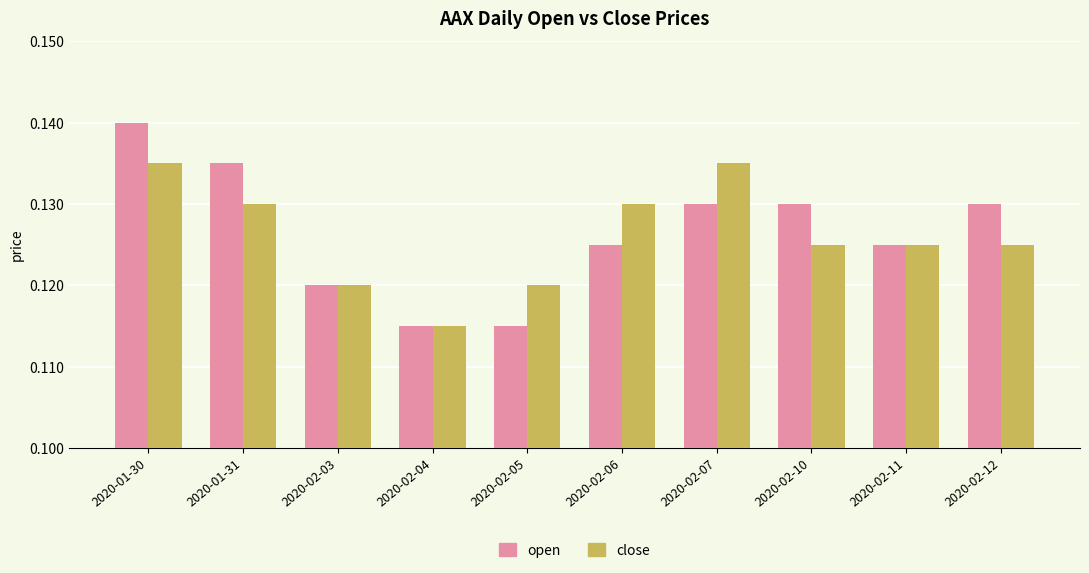

What is the sum of the close values at 2020-02-06 and 2020-01-30?

0.3